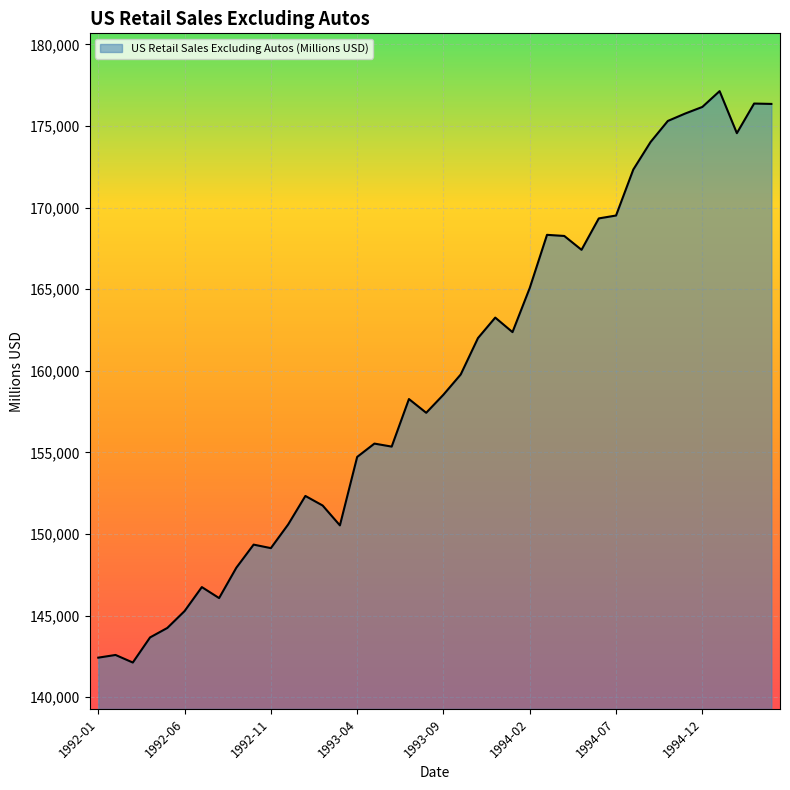

What is the minimum value shown in the chart?

142120